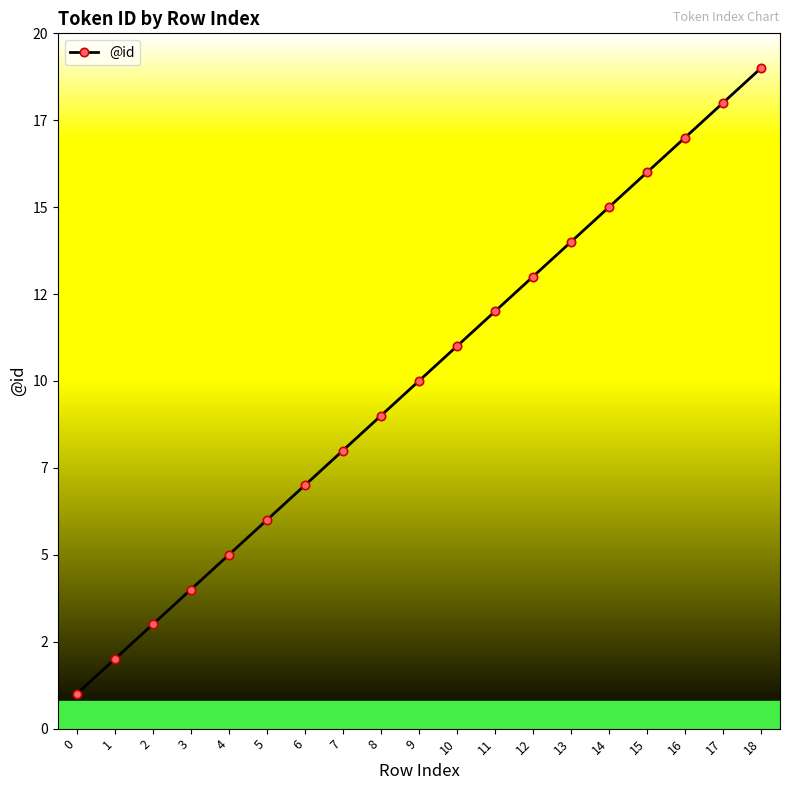

Approximately how many times larger is the value at 13 compared to 8?

1.6